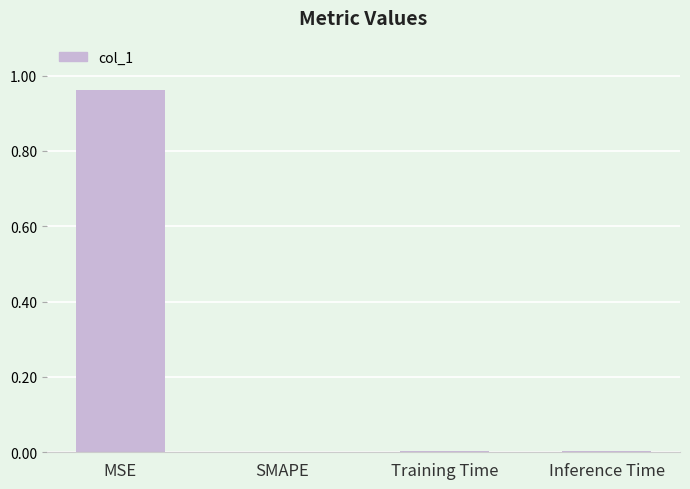

Which has a higher value, SMAPE or MSE?

MSE